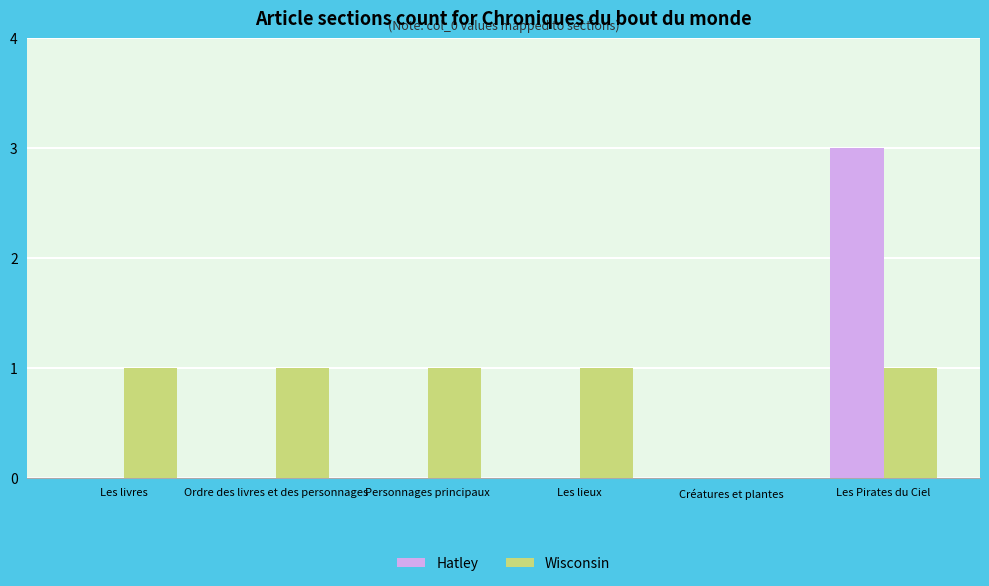

At which label does Hatley reach its peak?

Les Pirates du Ciel